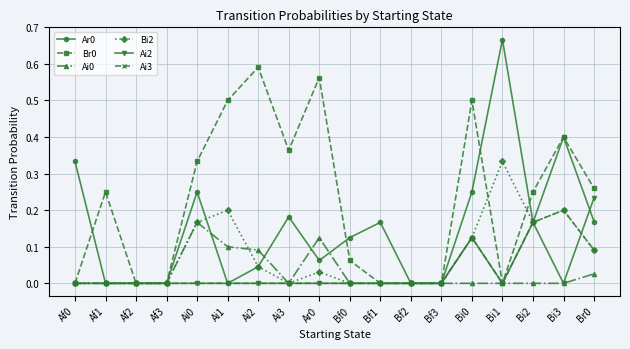

Where is the first local maximum for Br0?

Af1